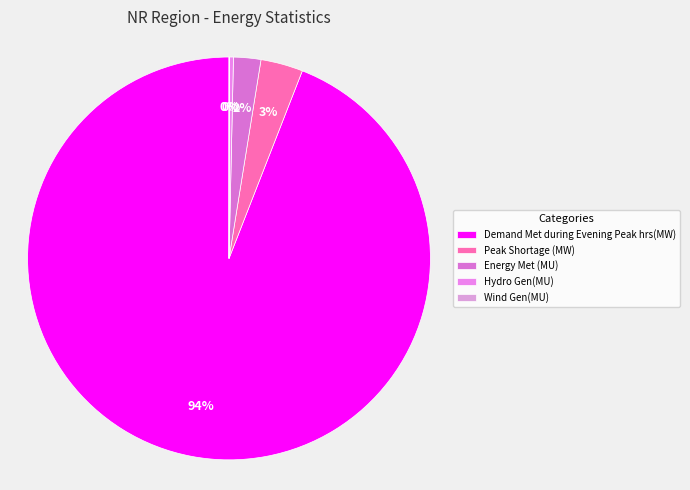

To the nearest percent, what portion does Peak Shortage (MW) represent?

3%